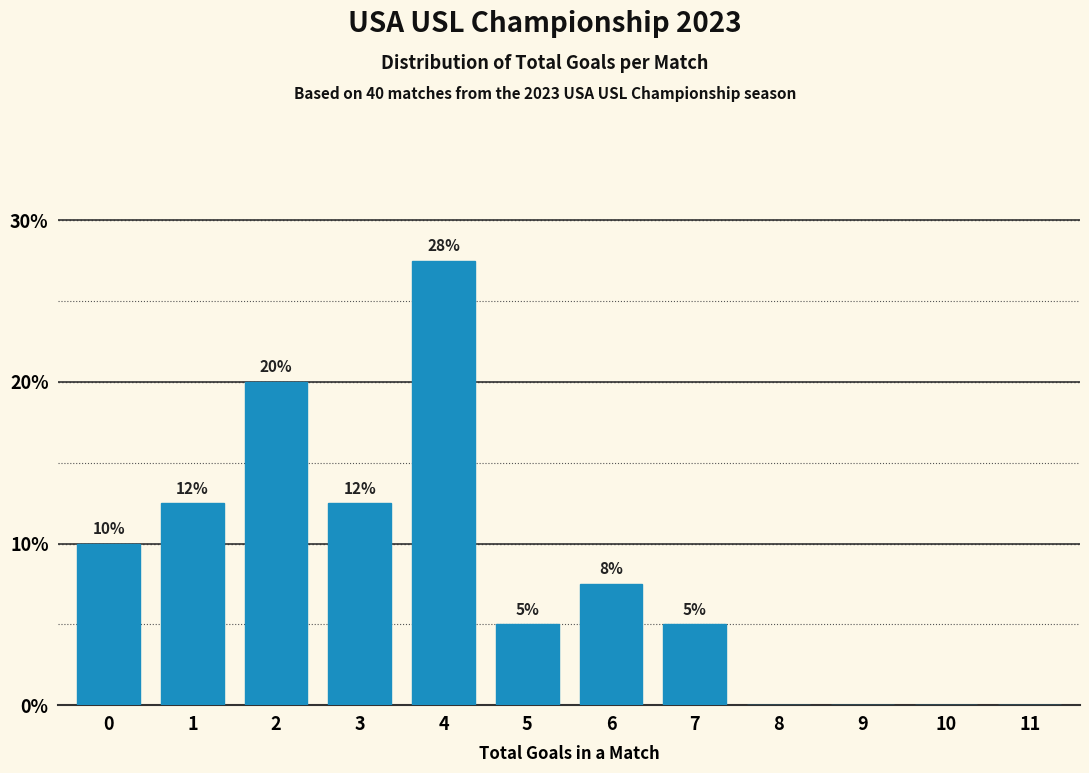

What is the sum of the values at 2 and 10?

20.0